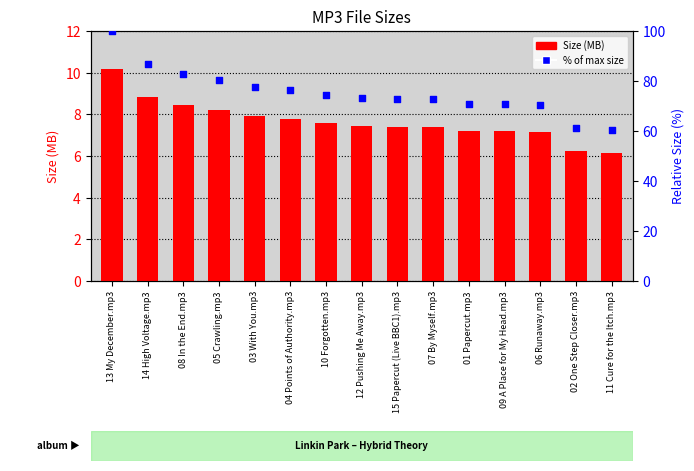

Which series reaches the minimum Y coordinate?

Size (MB)